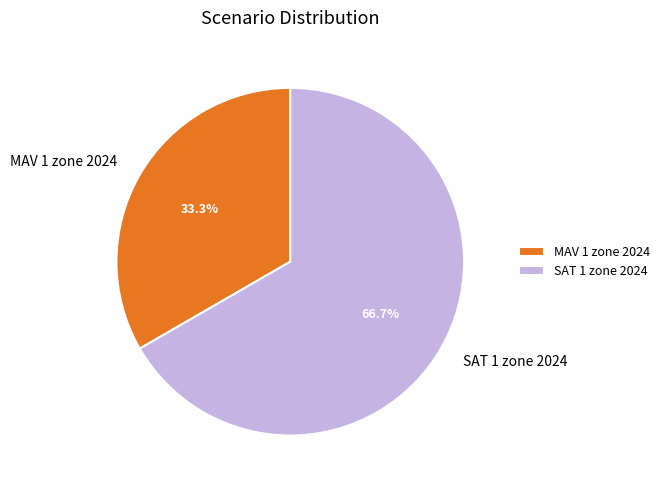

What percentage do MAV 1 zone 2024 and SAT 1 zone 2024 together represent?

100.0%